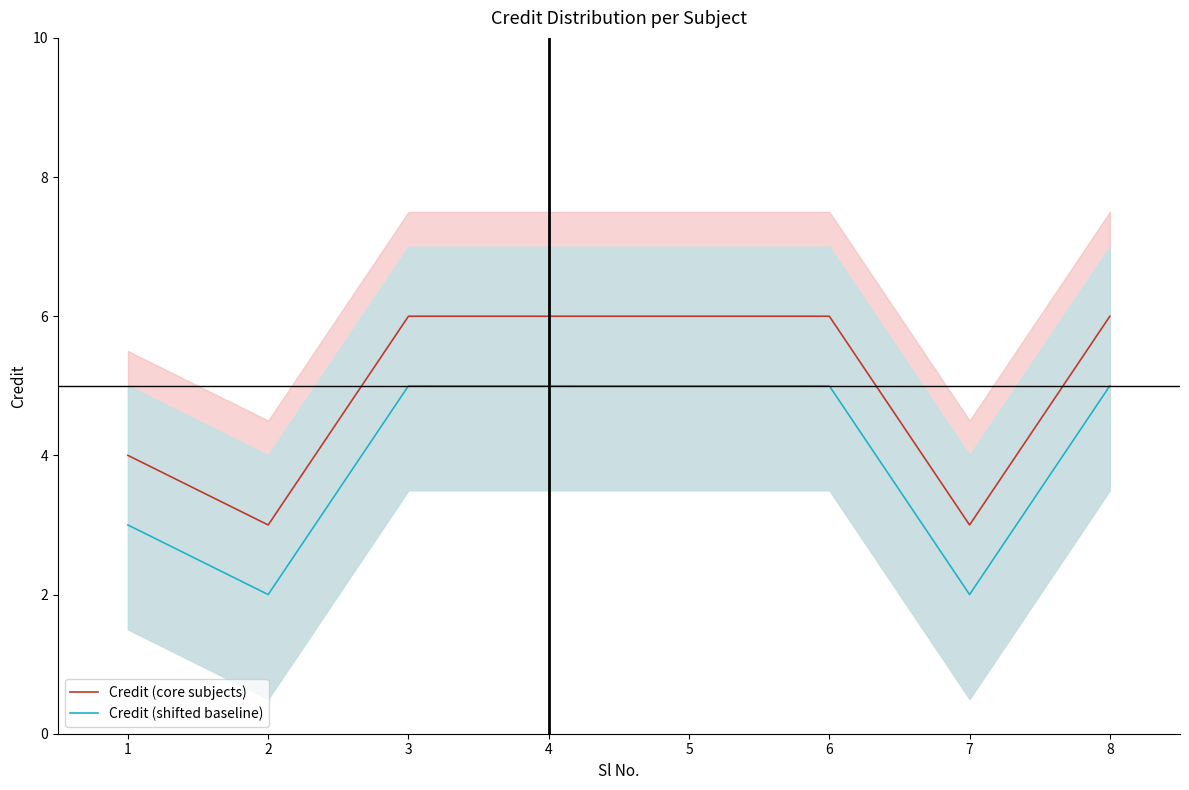

What is the difference between the maximum and minimum values in the Credit (shifted baseline) series?

3